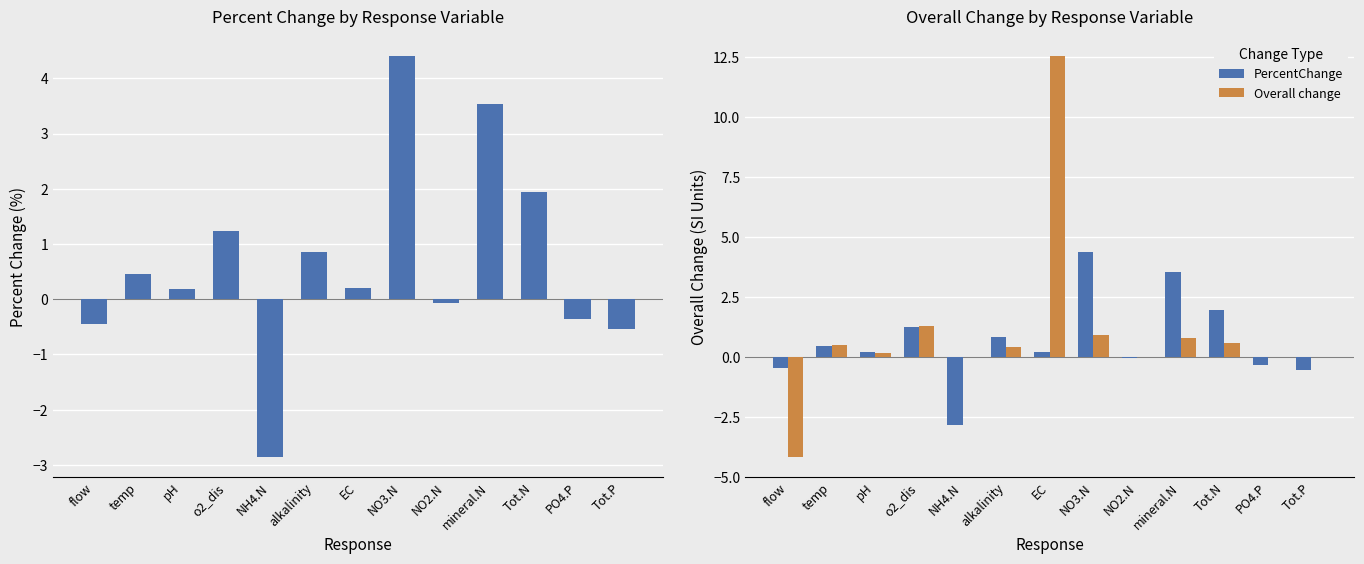

The value of PercentChange at EC is 0.2. True or false?

True